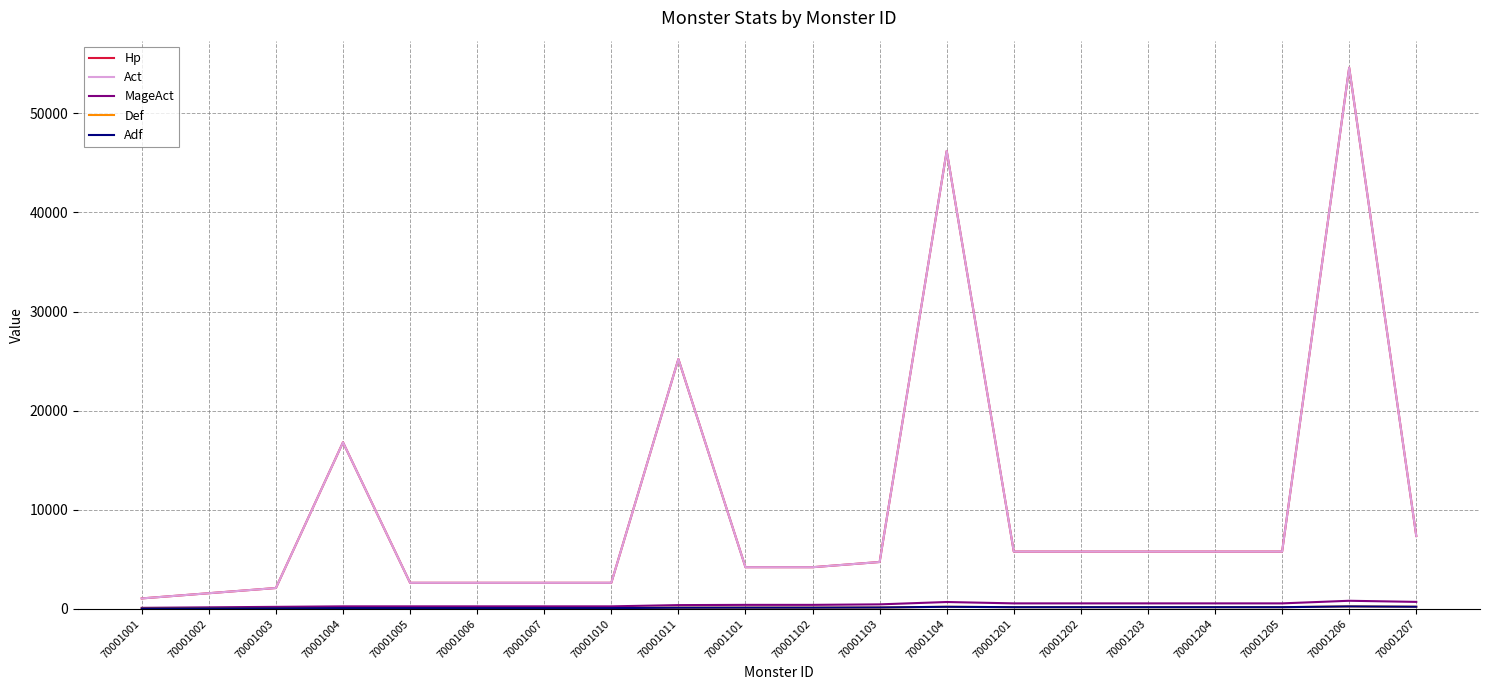

True or false: Hp and MageAct cross at least once.

False